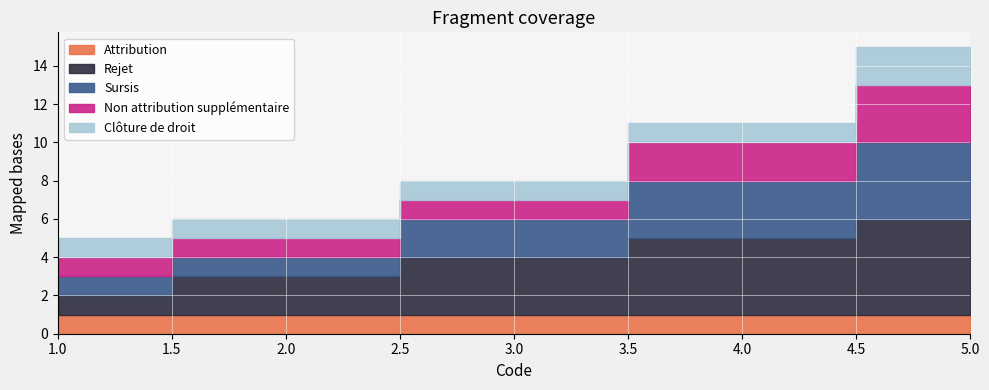

Reading left to right, list all the values displayed in this chart.

Attribution: 1=1	2=1	3=1	4=1	5=1
Rejet: 1=1	2=2	3=3	4=4	5=5
Sursis: 1=1	2=1	3=2	4=3	5=4
Non attribution supplémentaire: 1=1	2=1	3=1	4=2	5=3
Clôture de droit: 1=1	2=1	3=1	4=1	5=2